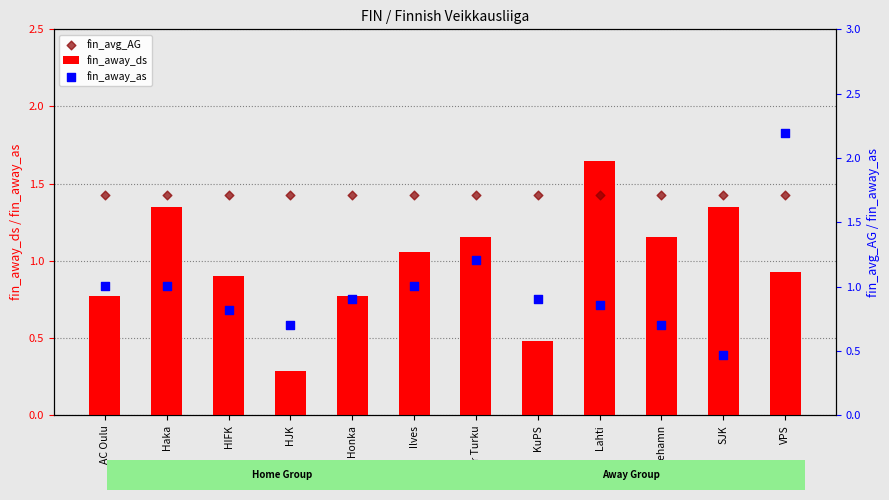

Is the value of fin_away_as at Ilves greater than the value of fin_away_ds at Lahti?

No